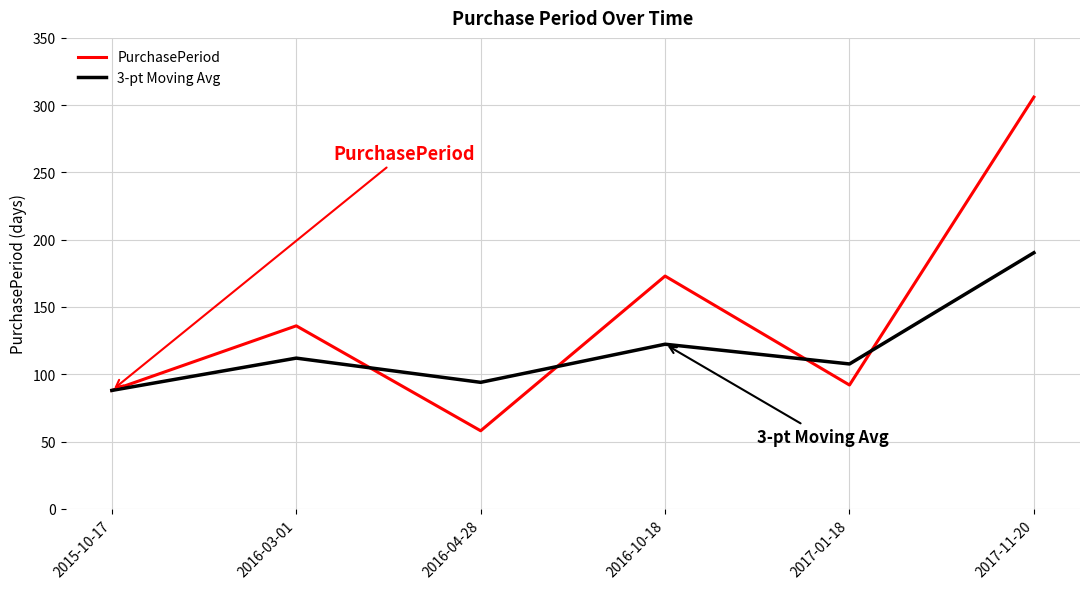

What value does the PurchasePeriod series have at 2016-04-28?

58.0